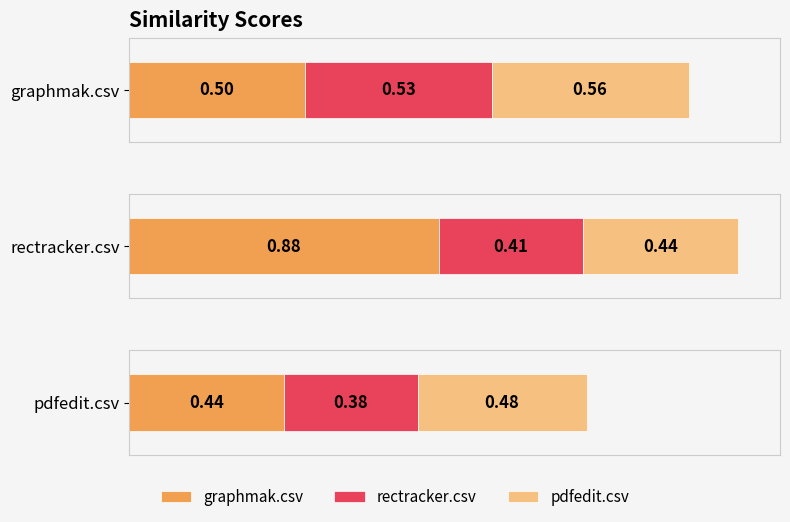

What is the difference between the graphmak.csv values at pdfedit.csv and graphmak.csv?

0.1